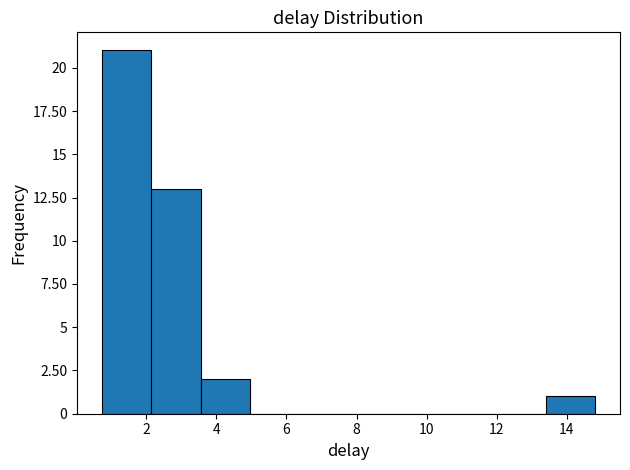

Reading left to right, list every bar in this chart as the range it spans on the x-axis followed by its height. Neither the bar edges nor the heights are printed on the chart, so give them approximately, as read against the axes.

0.8 to 2.2: 21
2.2 to 3.6: 13
3.6 to 5.0: 2
5.0 to 6.4: 0
6.4 to 7.8: 0
7.8 to 9.2: 0
9.2 to 10.6: 0
10.6 to 12.0: 0
12.0 to 13.4: 0
13.4 to 14.8: 1